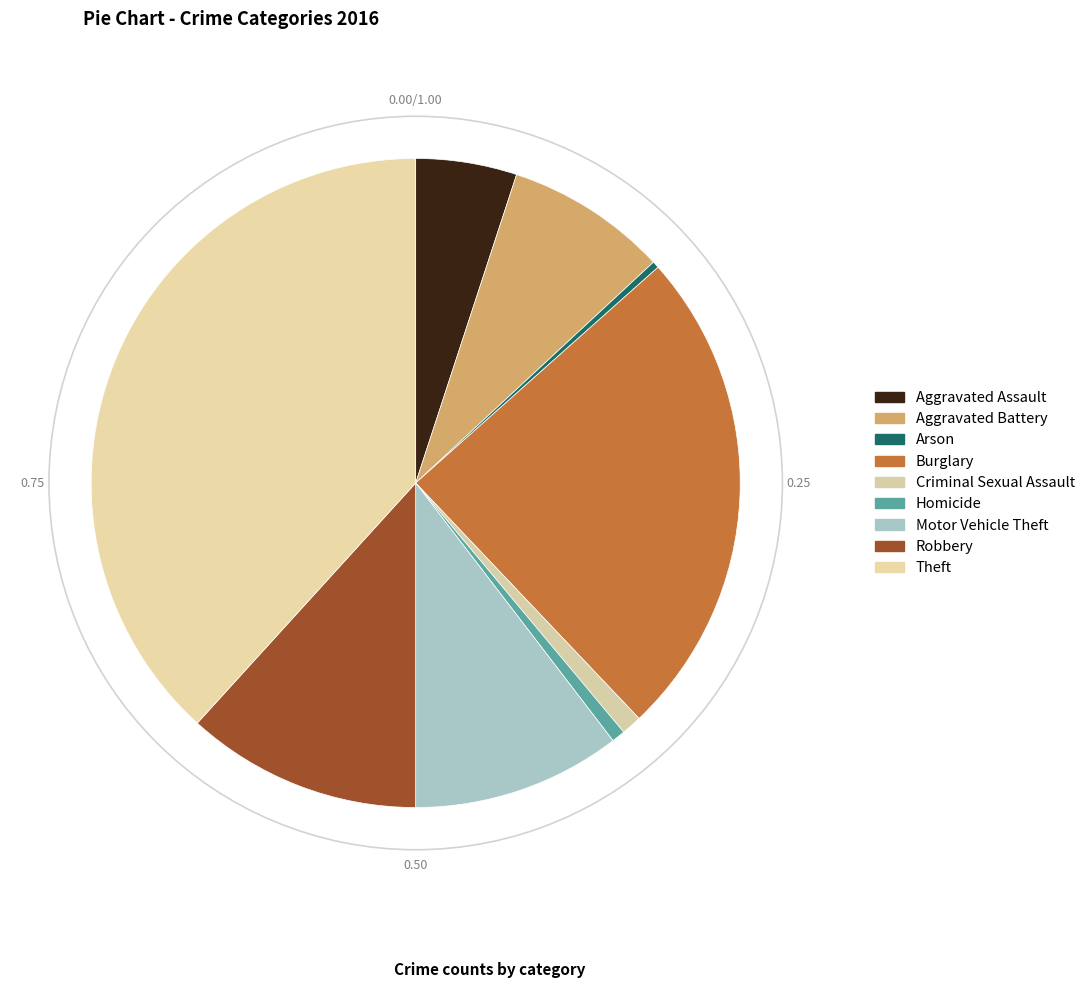

Count the number of slices in the pie.

9